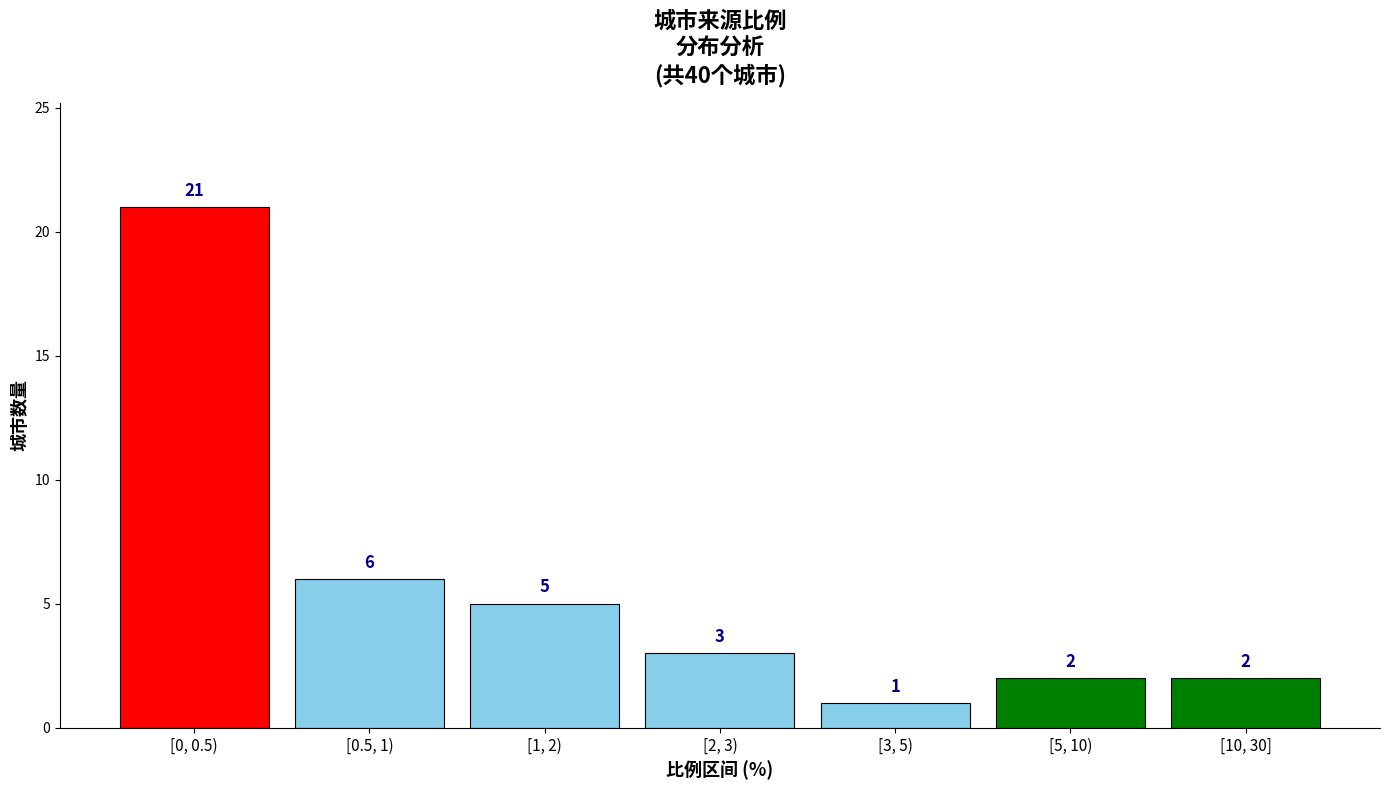

Reading left to right, extract all data points from this chart.

[0, 0.5)=21	[0.5, 1)=6	[1, 2)=5	[2, 3)=3	[3, 5)=1	[5, 10)=2	[10, 30]=2